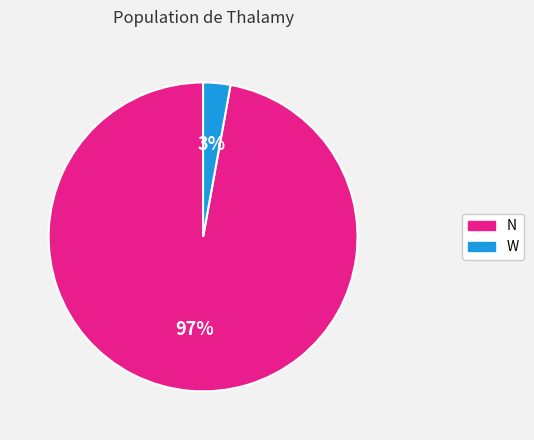

How many segments does this pie chart have?

2